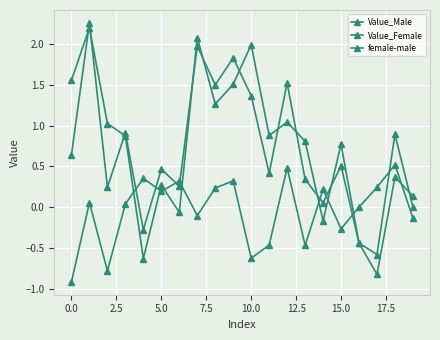

Is this an area chart (filled region under the line)?

No